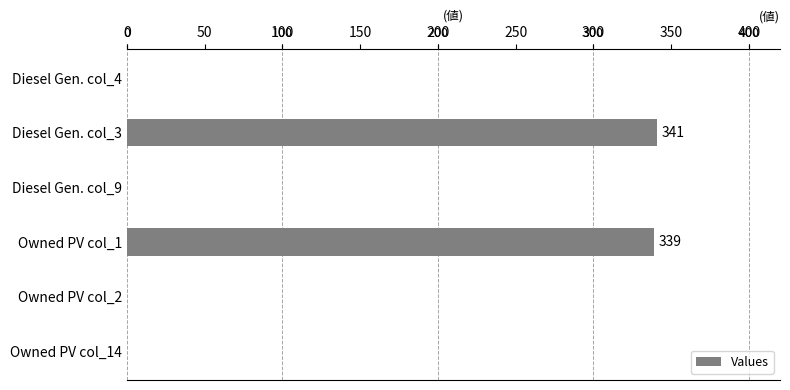

What is the maximum value shown in the chart?

341